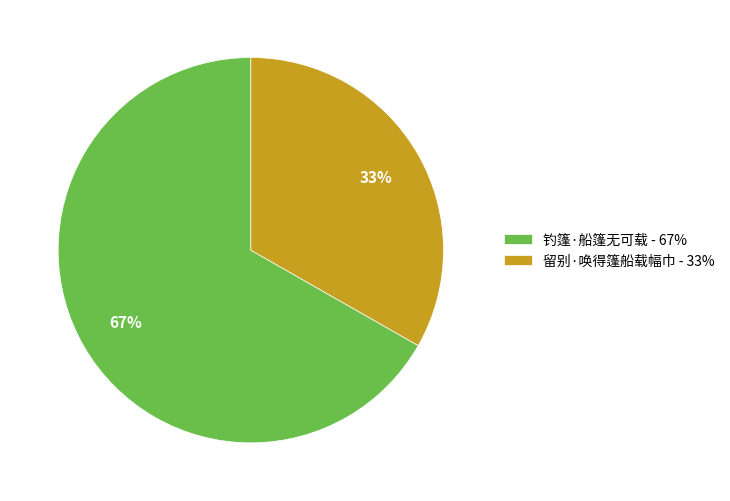

What is the smallest slice in the pie chart?

留别·唤得篷船载幅巾